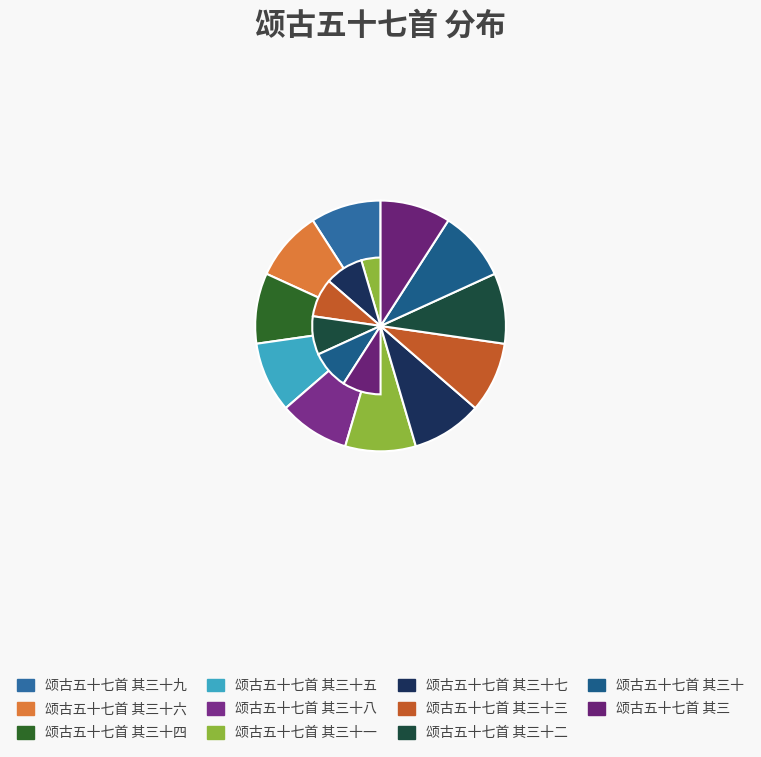

Is there a majority slice in this chart?

No